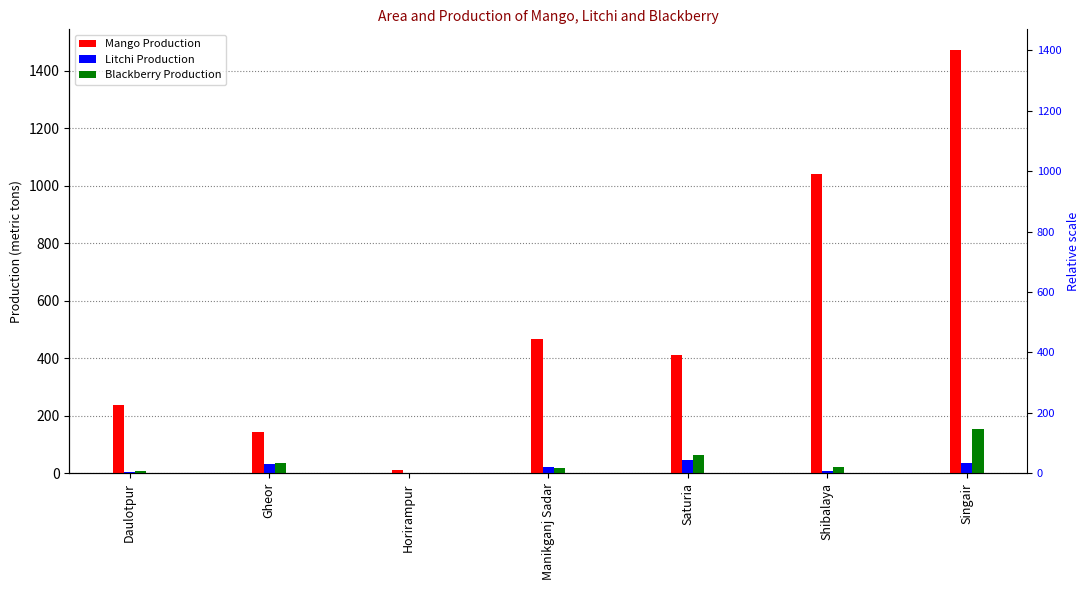

The Blackberry Production series shows 62 at Saturia. True or false?

True